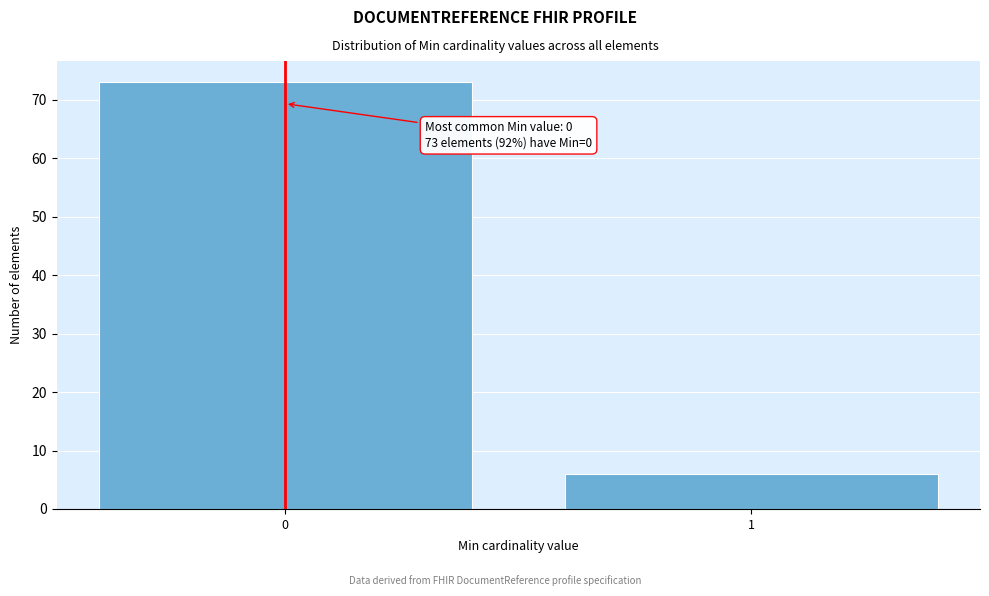

Reading right to left, list all the values displayed in this chart.

1=6	0=73